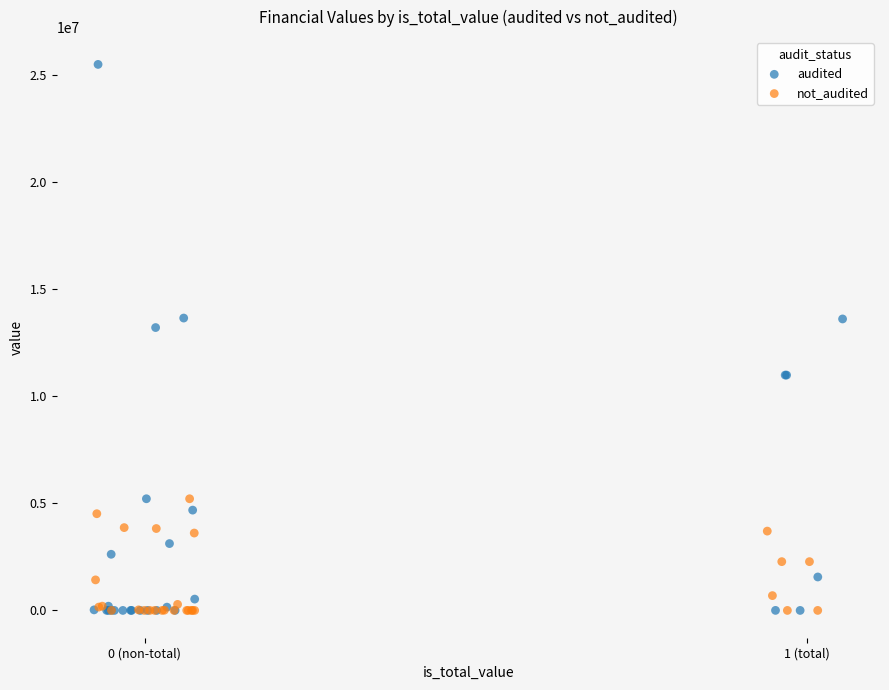

Which series has the largest Y range (max minus min)?

audited